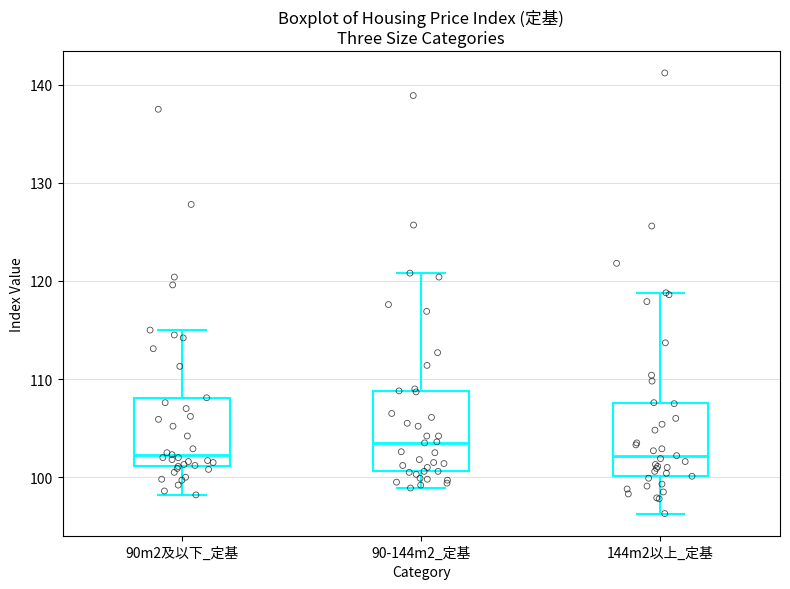

Reading left to right, transcribe this box plot: for each box, give where its median line is, the range the box spans, and where its two whiskers end, as read against the y-axis. The values are not printed on the chart, so give them approximately, as read against the axis.

90m2及以下_定基: median 102, box 101 to 108, whiskers 98 to 115
90-144m2_定基: median 104, box 101 to 109, whiskers 99 to 121
144m2以上_定基: median 102, box 100 to 108, whiskers 96 to 119